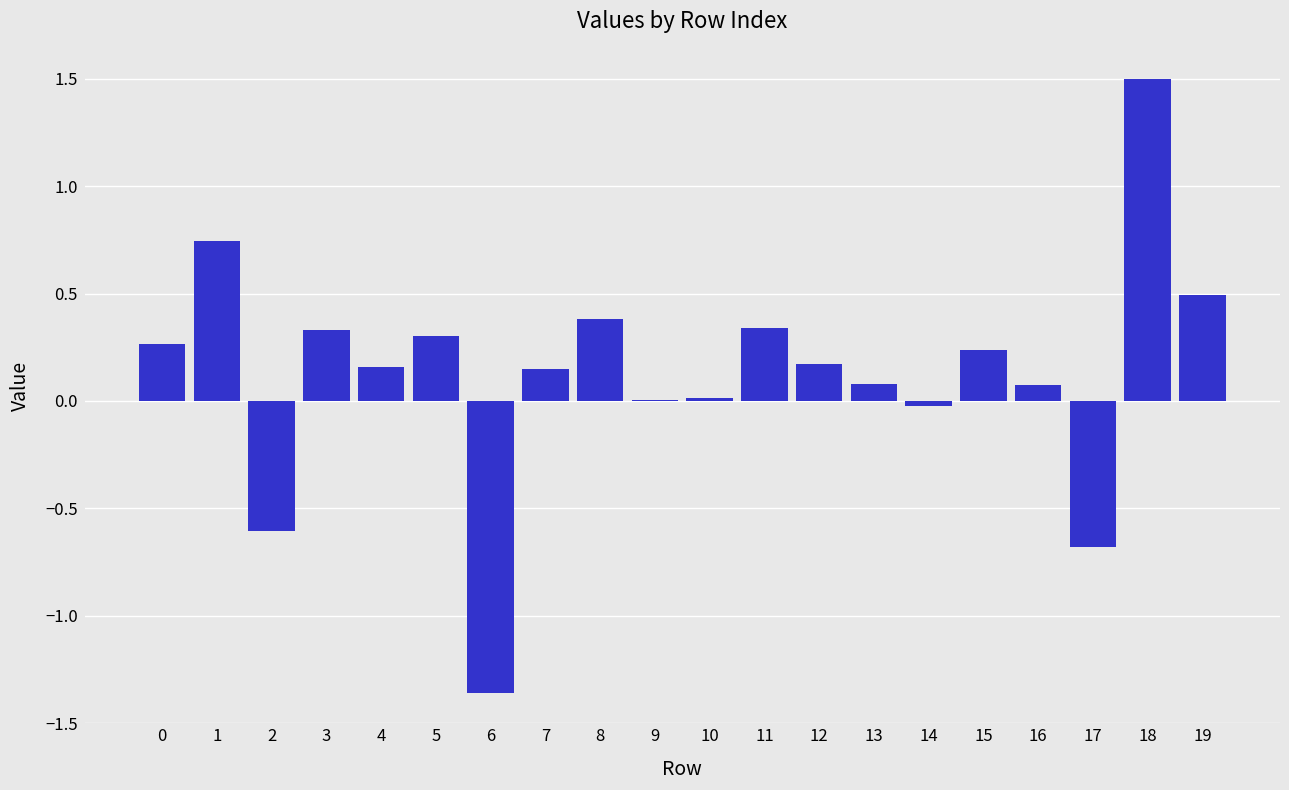

Which has a higher value, 4 or 3?

3